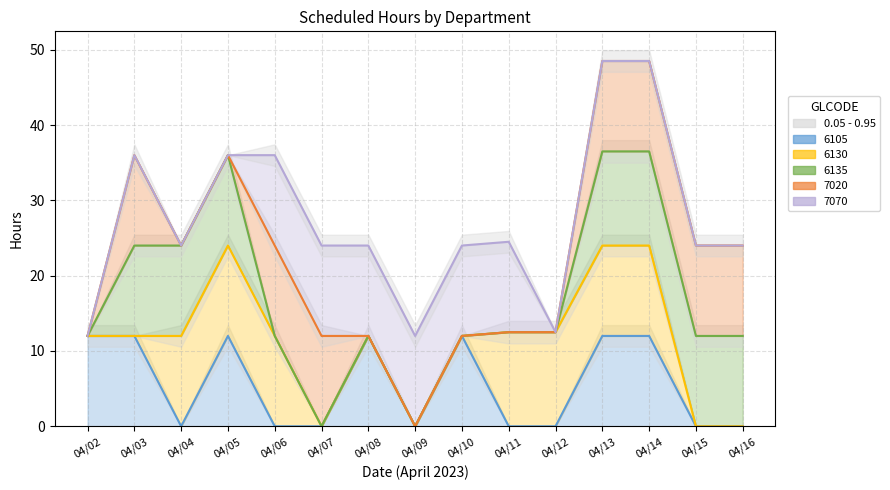

Where is the first local minimum for dept_6135_line?

04/07